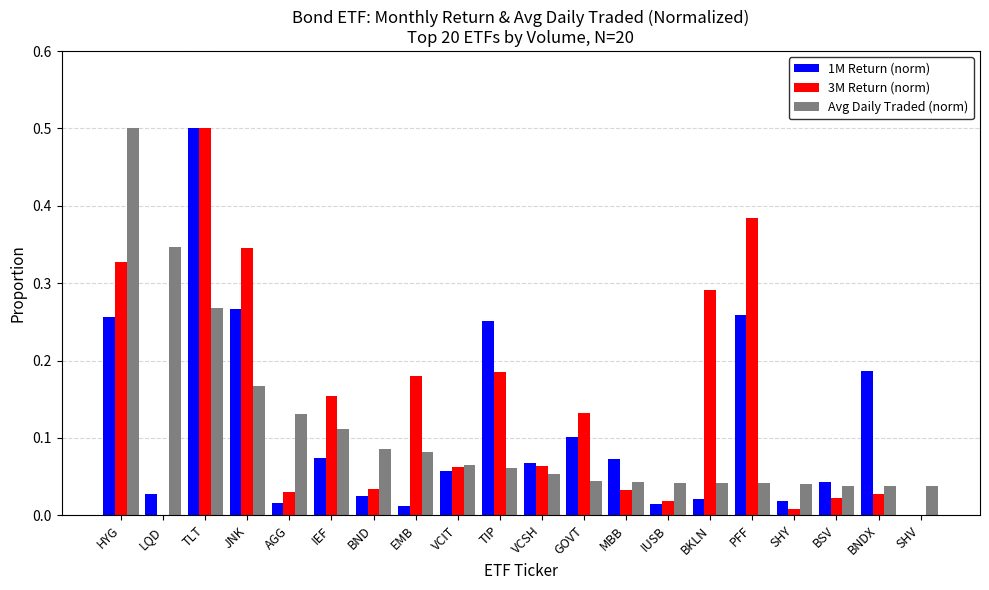

What is the highest value of the 3M Return (norm) series?

0.5